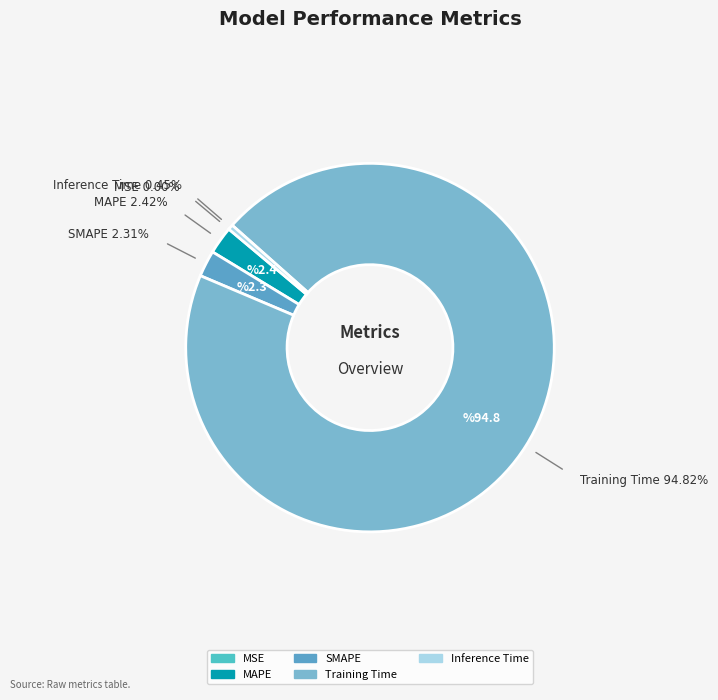

Is it true that Training Time is 95% of the pie?

True